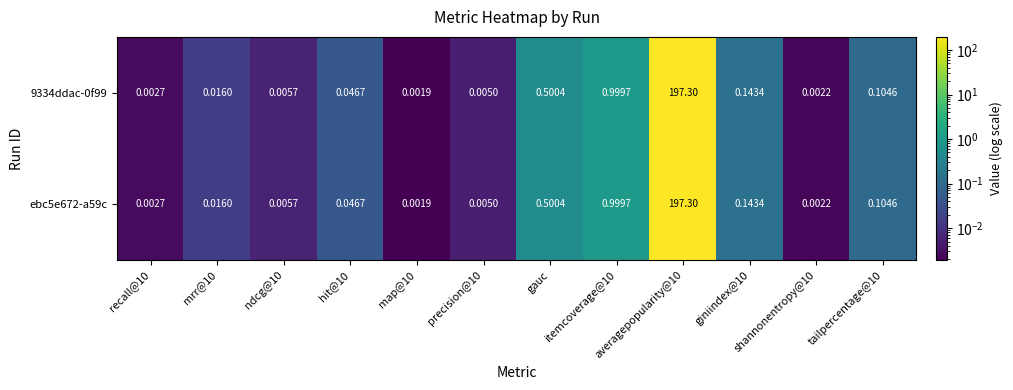

Is the value of ebc5e672-a59c at ndcg@10 greater than the value of 9334ddac-0f99 at recall@10?

Yes